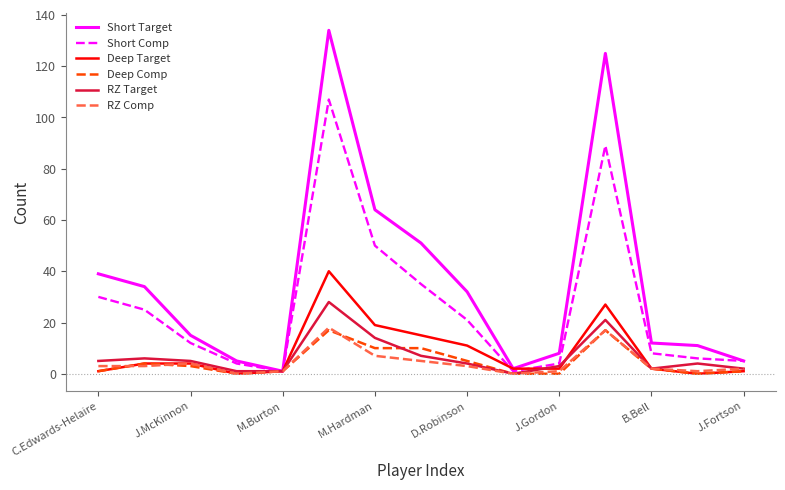

What is the maximum value for Deep Target?

40